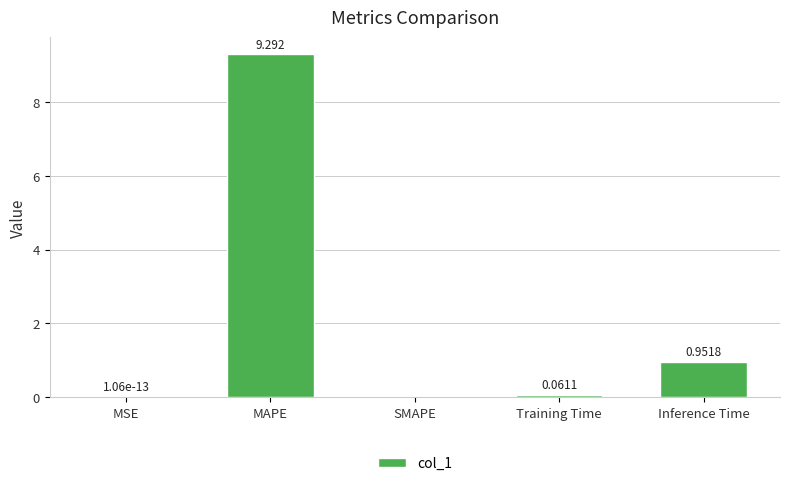

The value at MSE is 0.0. True or false?

True